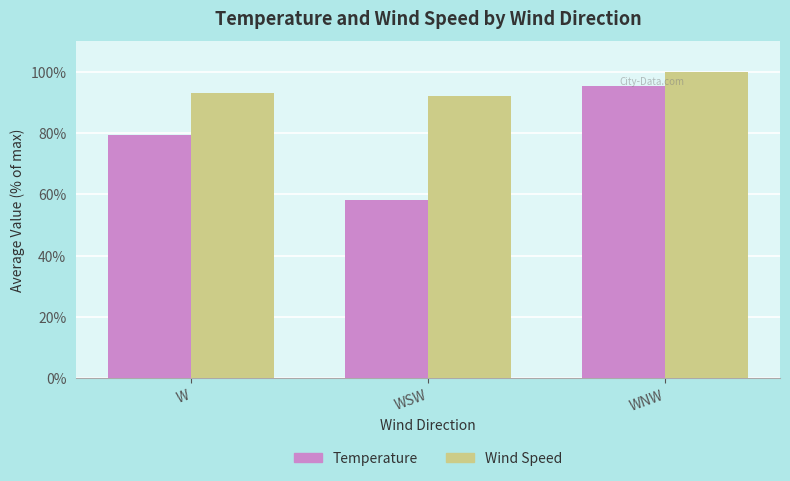

What is the greatest value displayed?

100.0